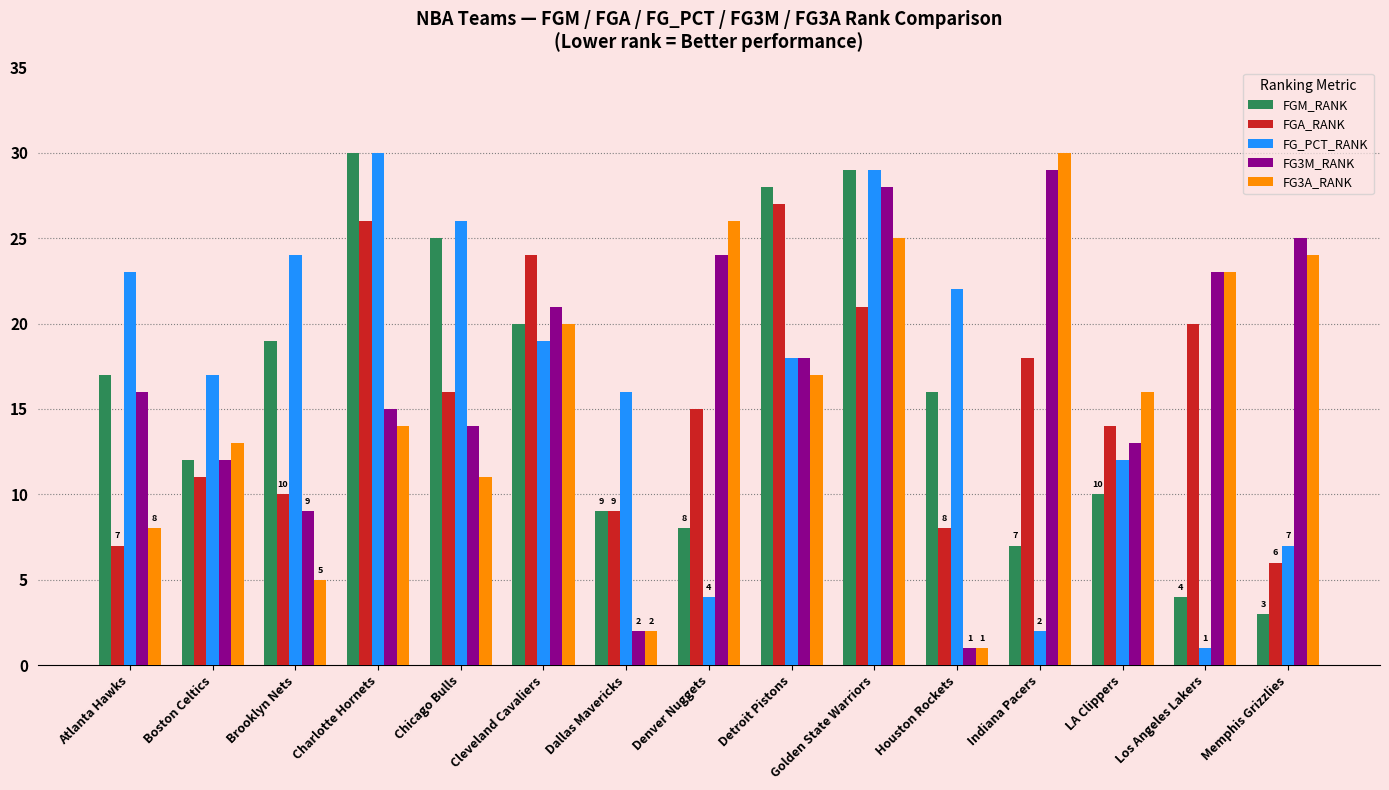

How many bars are there in each group?

5